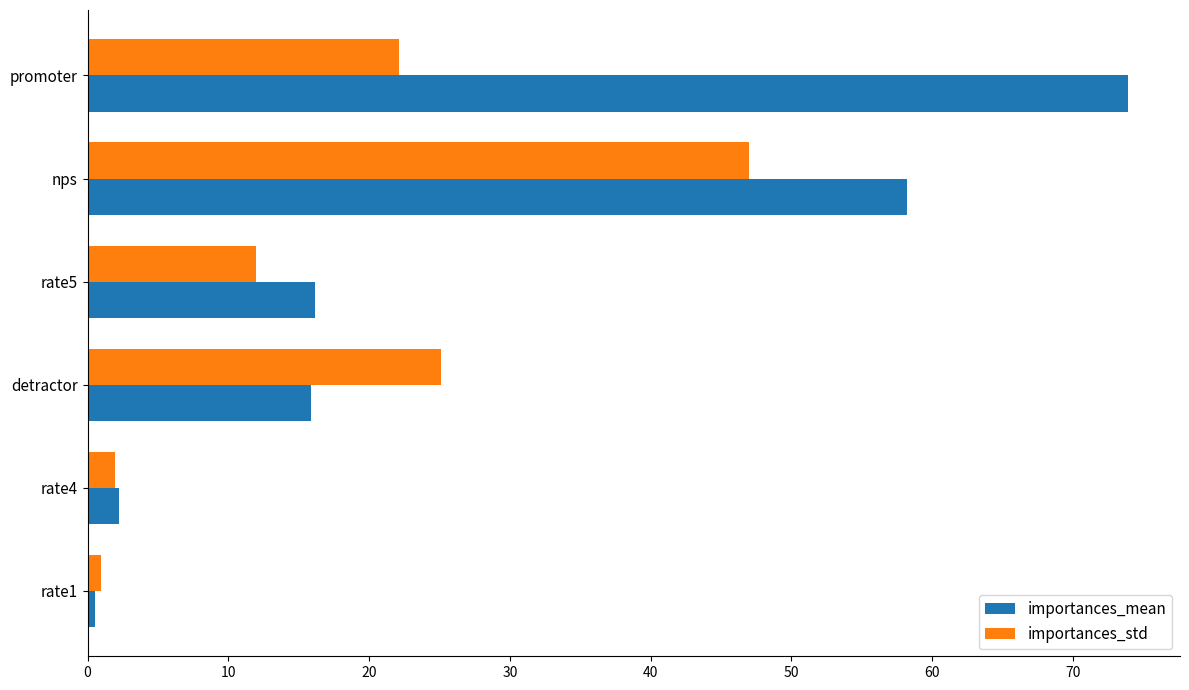

Which series changed the most between rate5 and rate1?

importances_mean